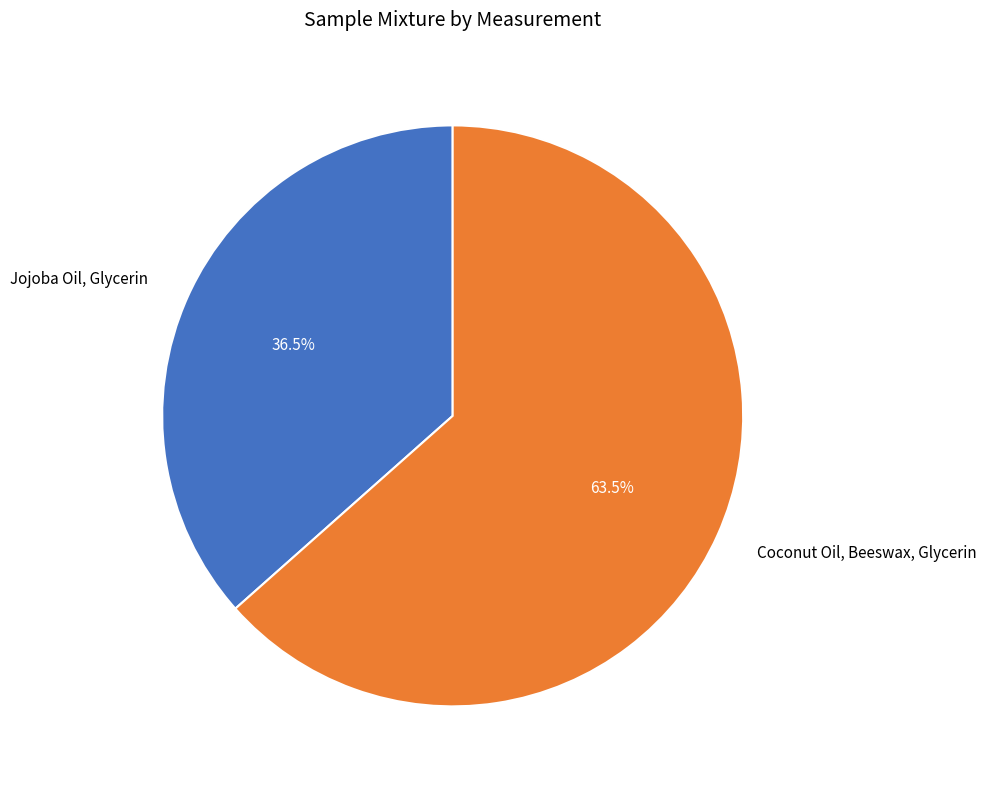

Rank the categories by value from highest to lowest.

Coconut Oil, Beeswax, Glycerin, Jojoba Oil, Glycerin